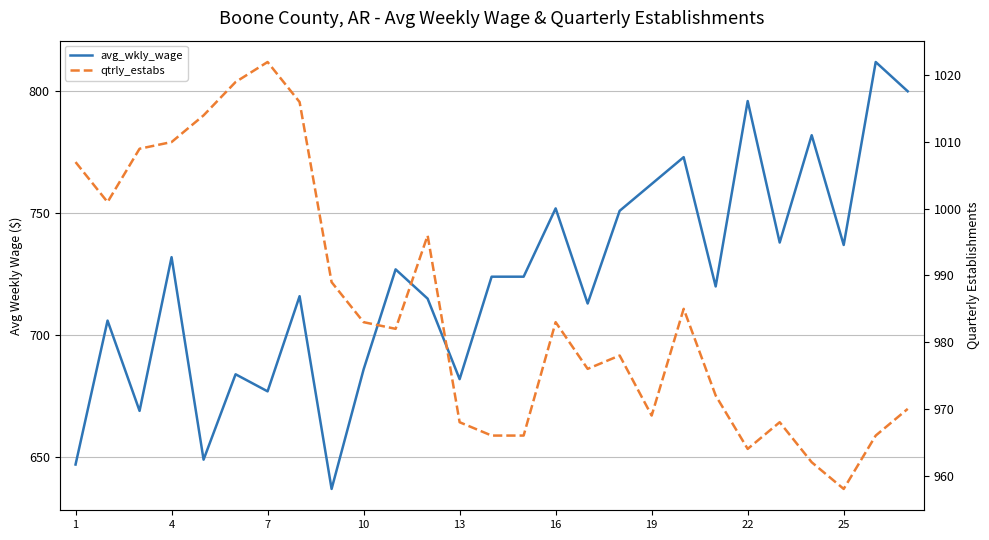

Rank the series by their maximum value, from lowest to highest.

avg_wkly_wage, qtrly_estabs